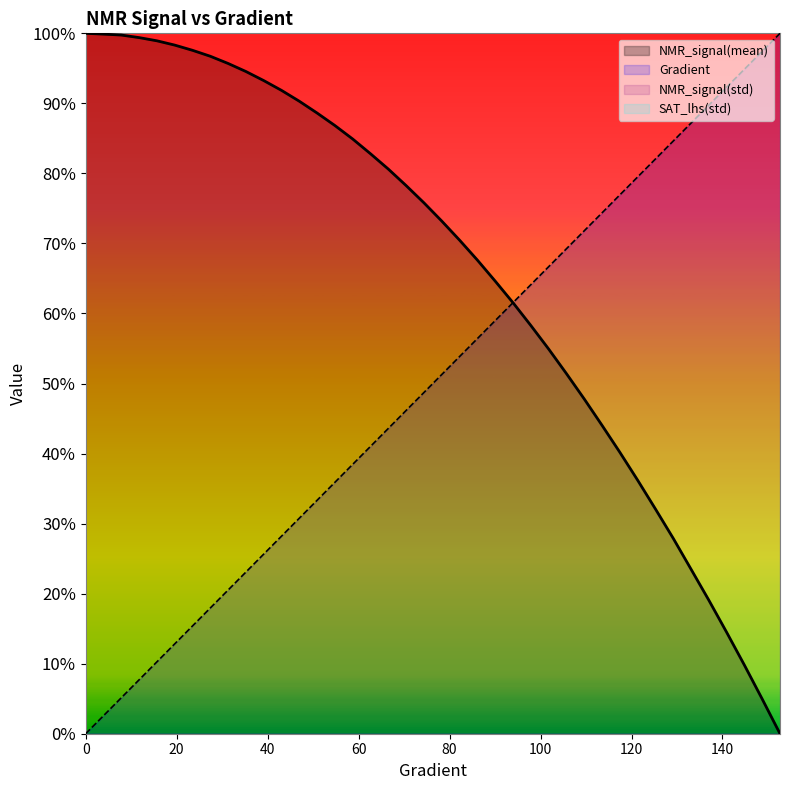

How many data points does each series have?

40